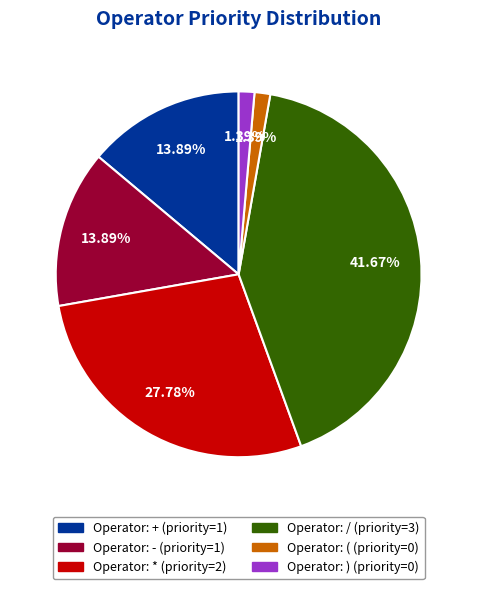

Is there a majority slice in this chart?

No